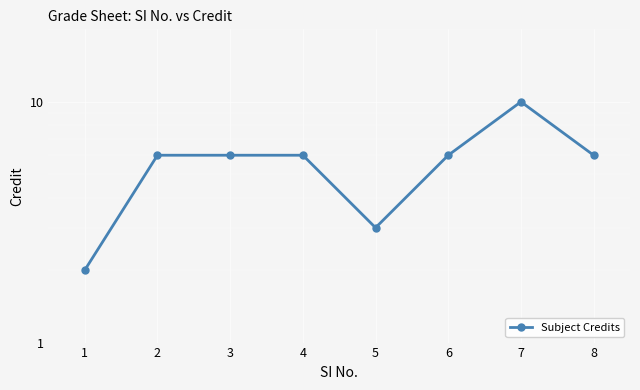

Rank the categories by value from lowest to highest.

0, 4, 1, 2, 3, 5, 7, 6